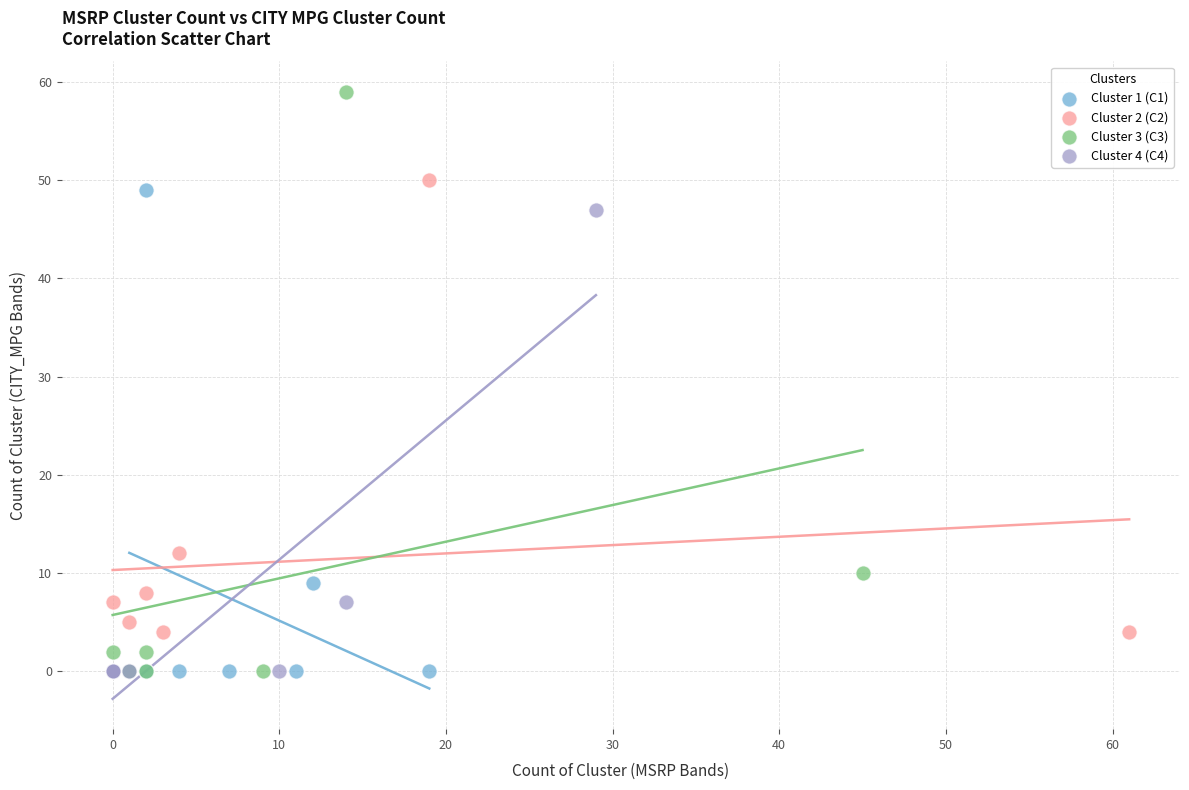

Which series has the widest spread of Y values?

Cluster 3 (C3)